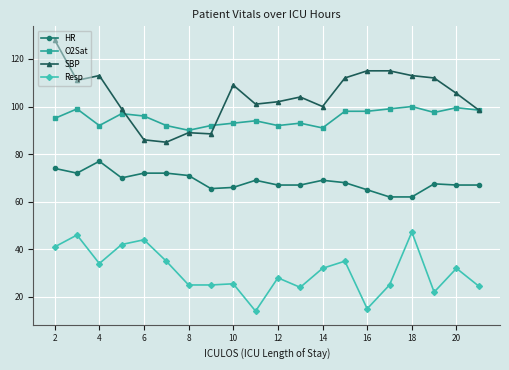

Which series has the largest total across all categories?

SBP